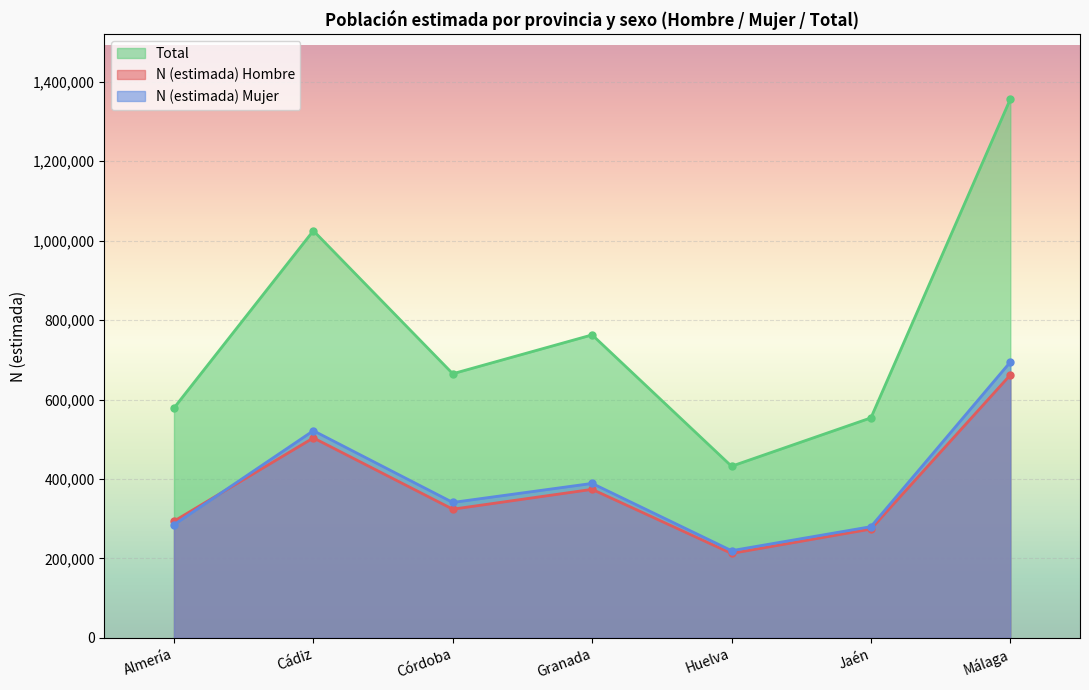

What is the difference between the second highest and second lowest values in the N (estimada) Hombre series?

229559